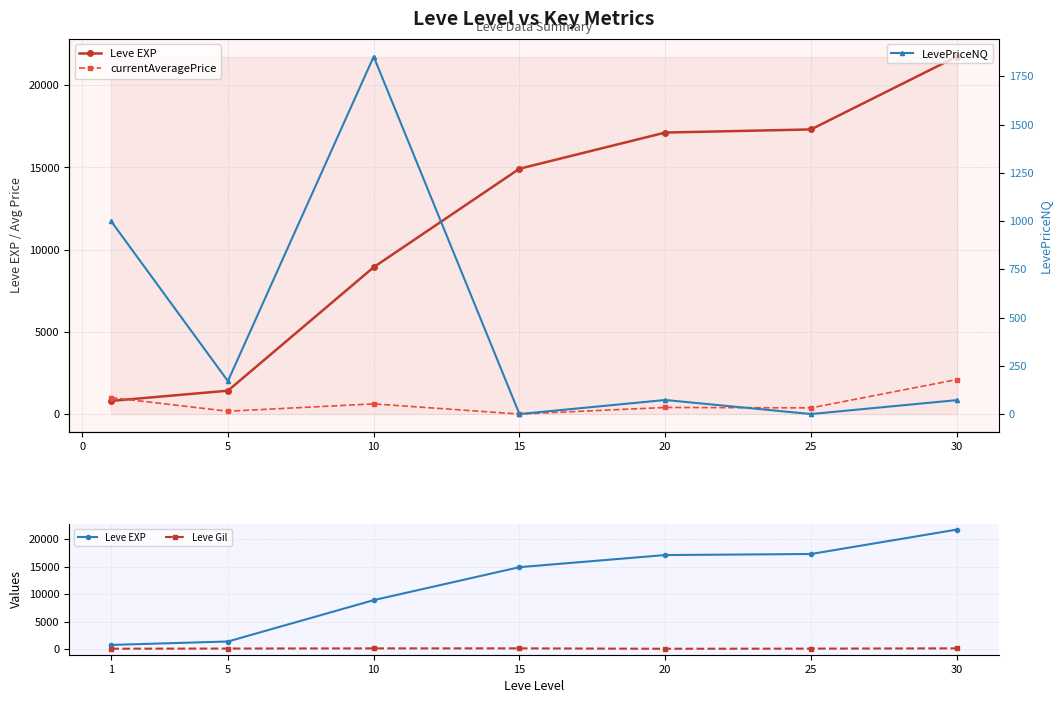

What is the difference between the maximum and minimum values in the Leve EXP series?

20940.0